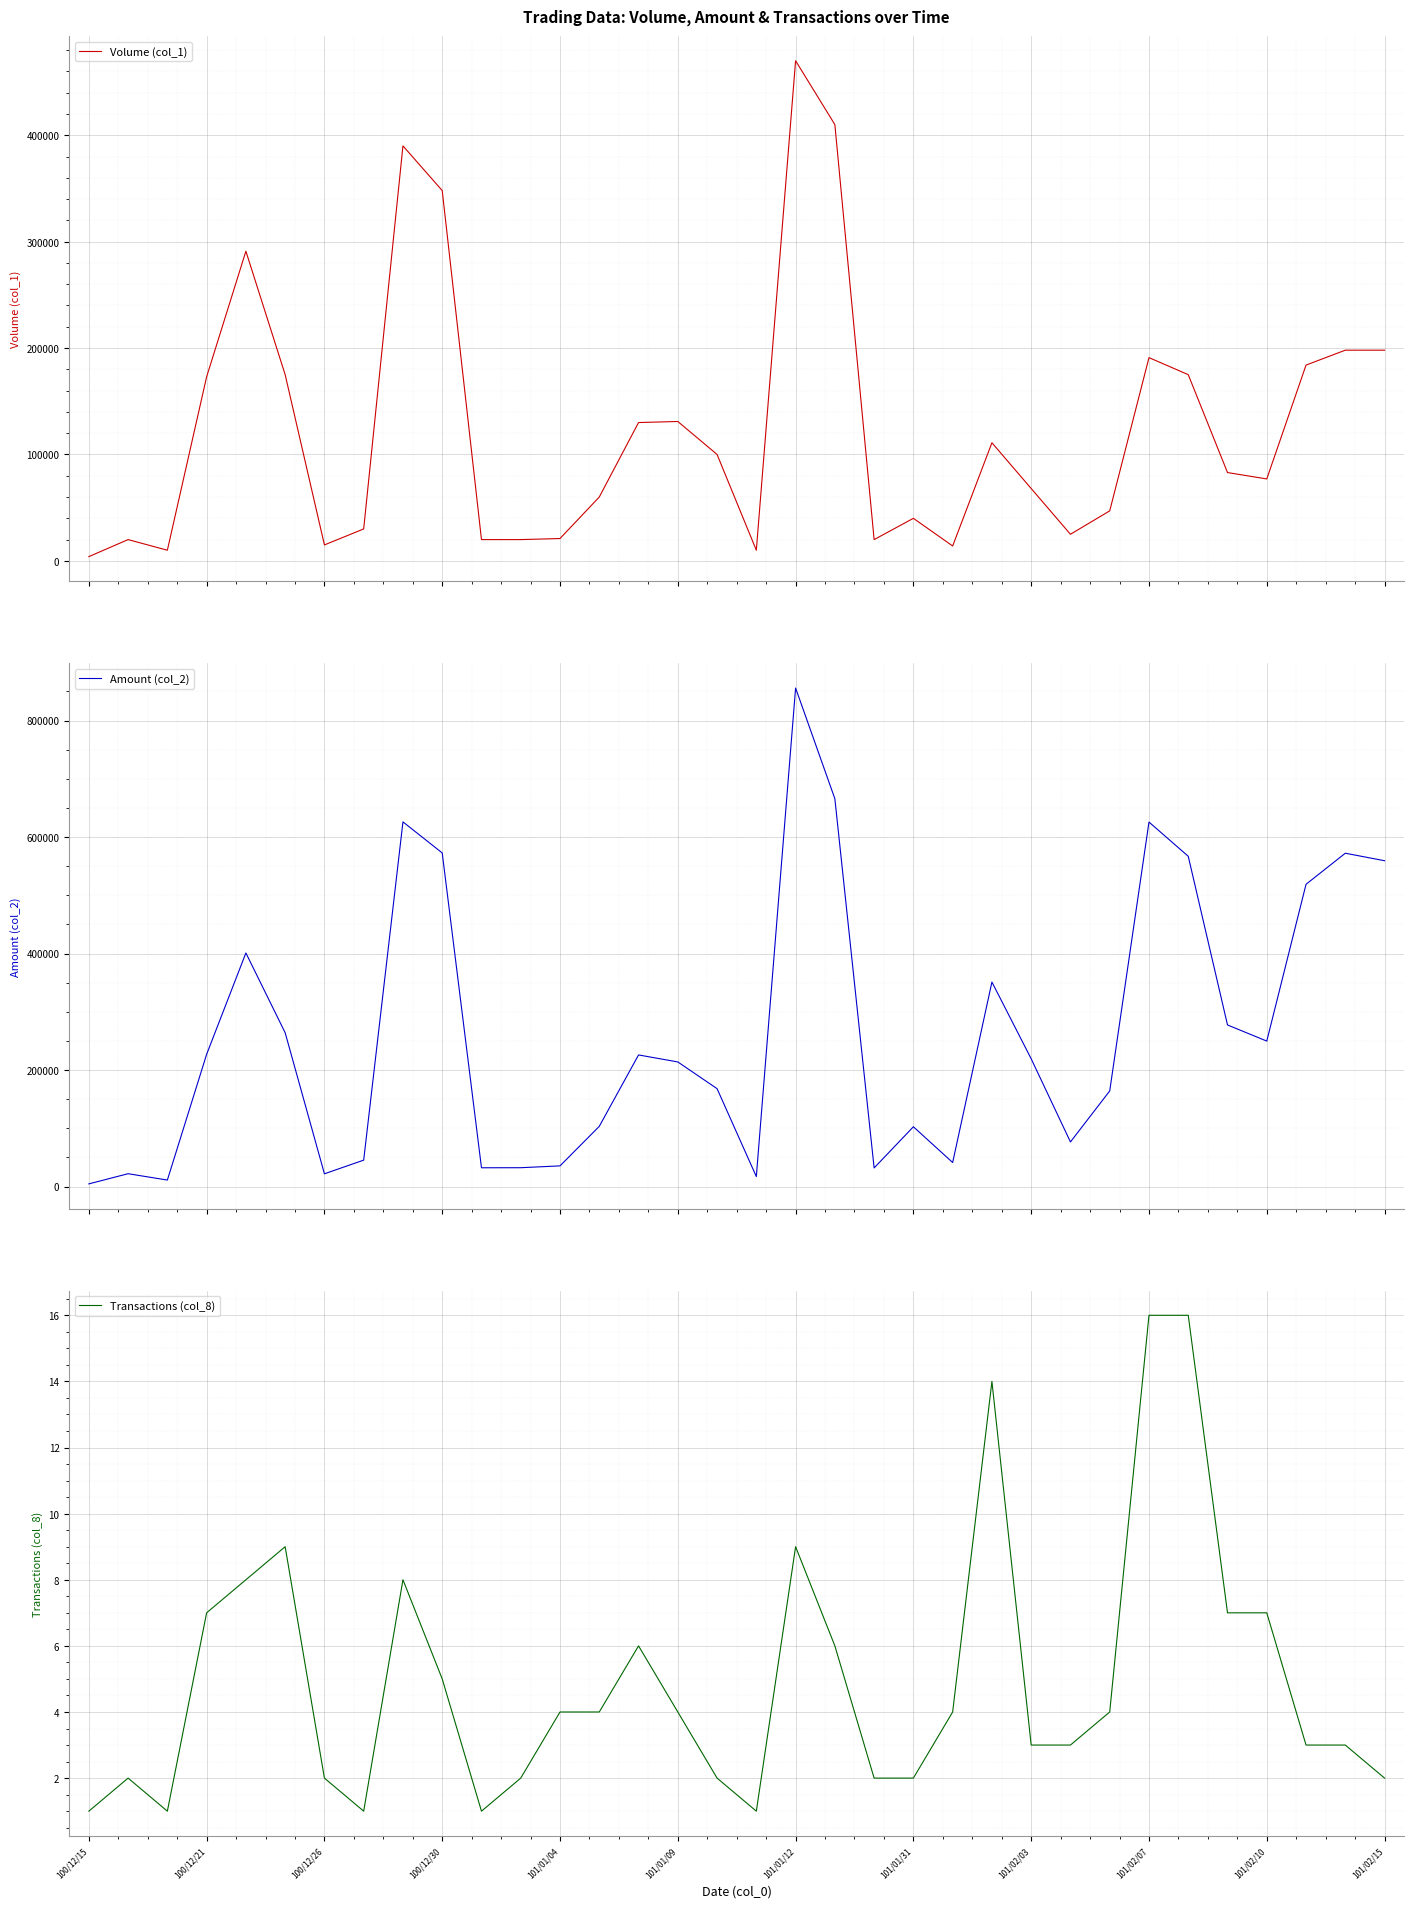

What position from the left is 23?

24